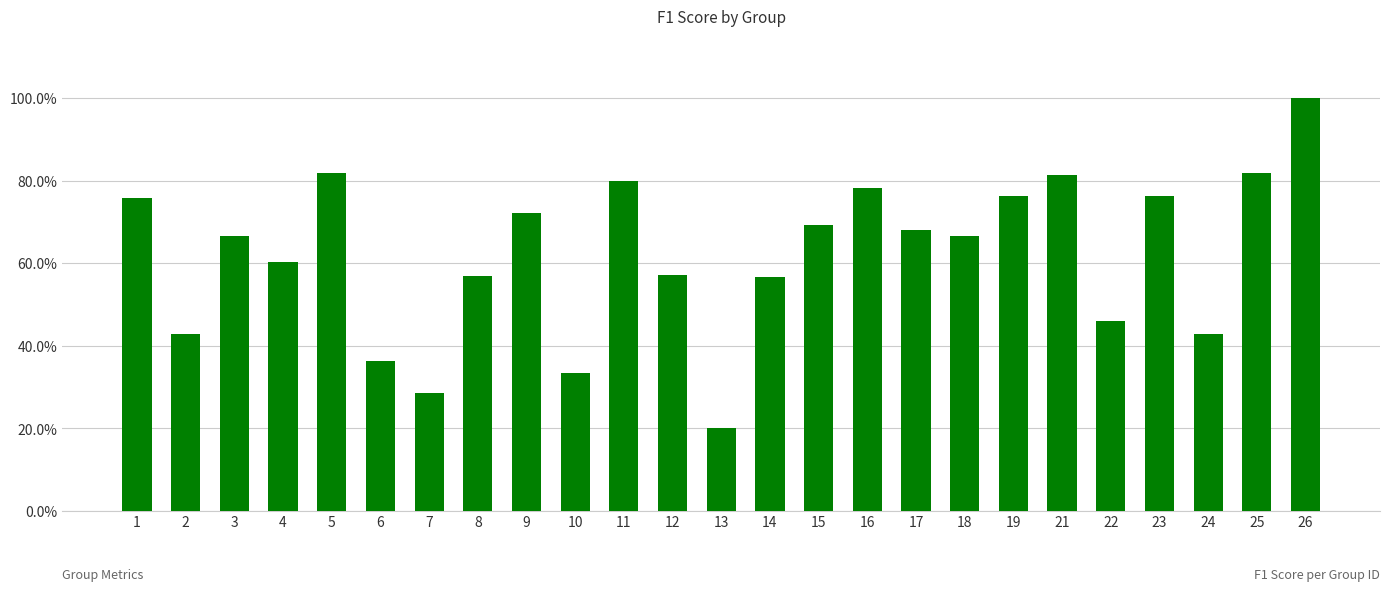

Does the chart contain any negative values?

No